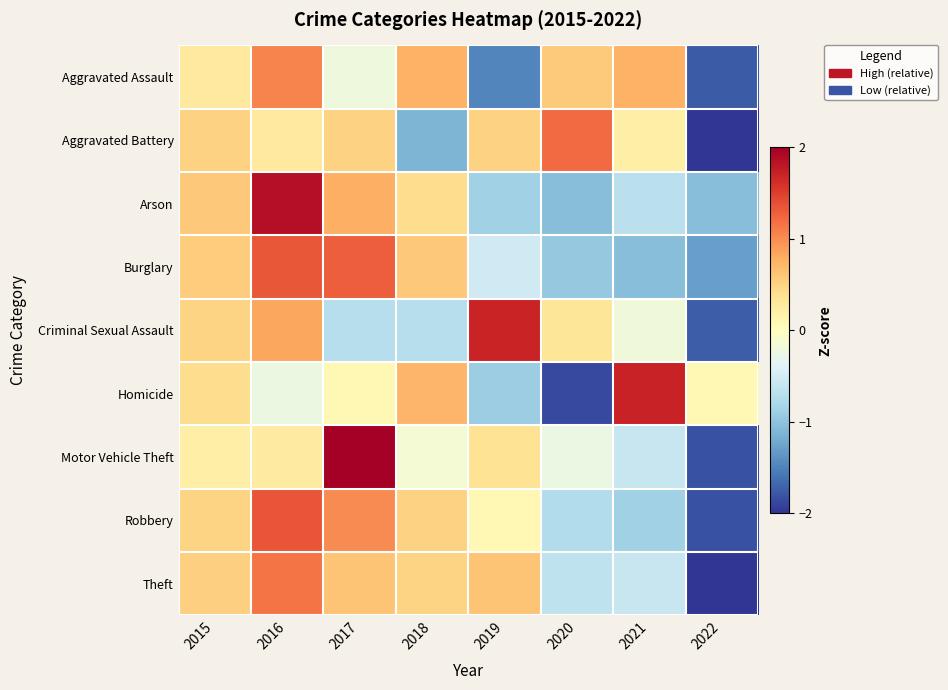

Count the number of data series in this chart.

9